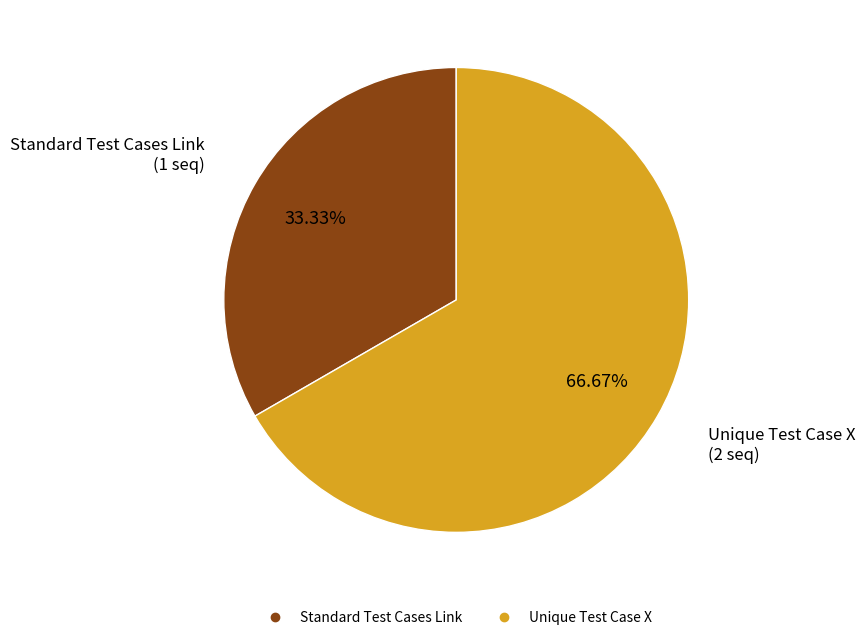

To the nearest percent, what percentage of the pie is Standard Test Cases Link?

33%